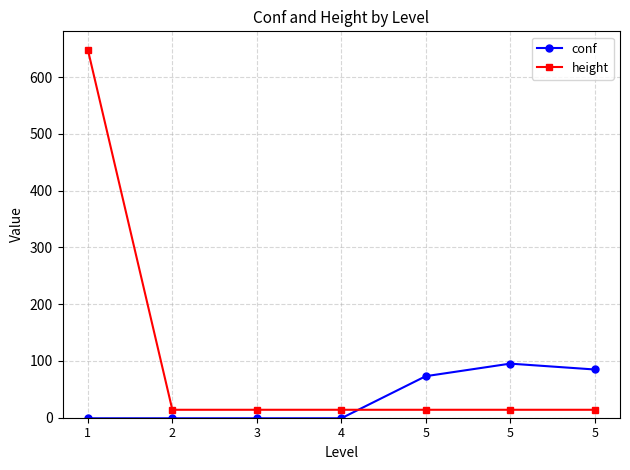

How many data points in height are above 14?

1